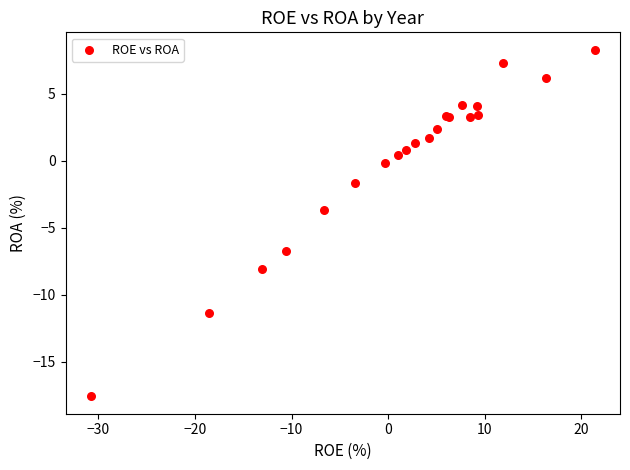

What Y value in the scatter plot is closest to -4?

-3.7